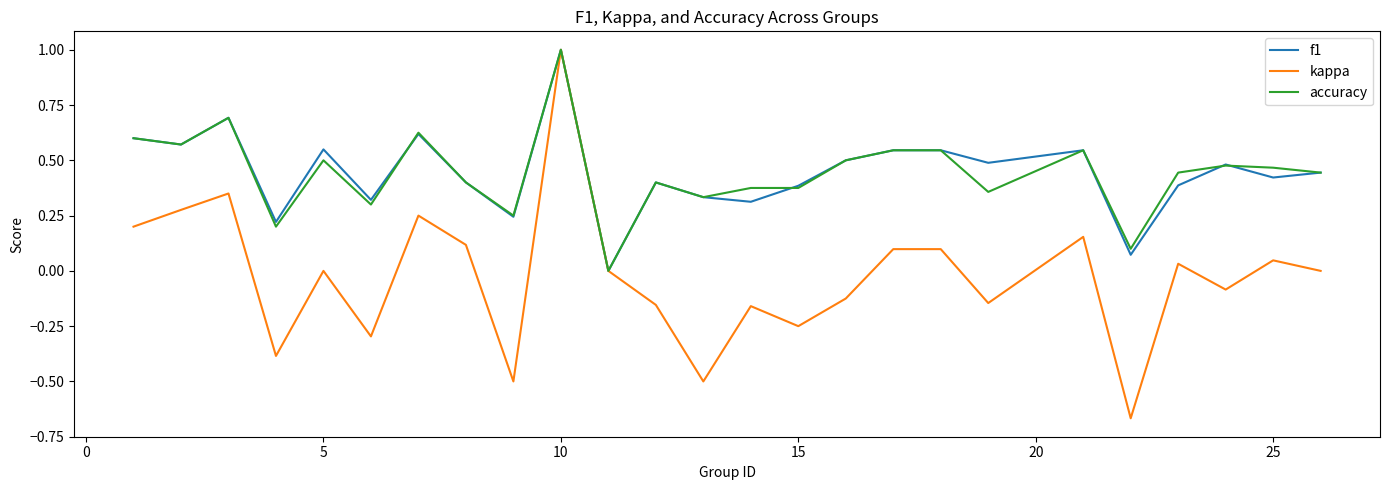

What is the maximum value for kappa?

1.0